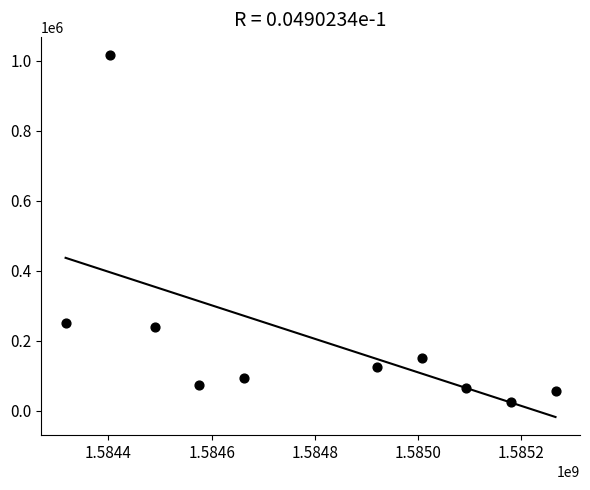

What is the range of Y values (max minus min)?

990500